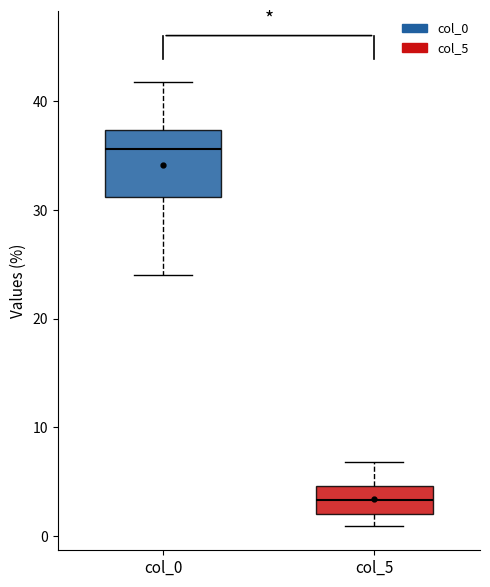

Reading left to right, read every box against the y-axis: the position of its median line, the range the box covers, and the ends of its whiskers. The values are not printed on the chart, so give them approximately, as read against the axis.

col_0: median 36, box 31 to 37, whiskers 24 to 42
col_5: median 3, box 2 to 5, whiskers 1 to 7